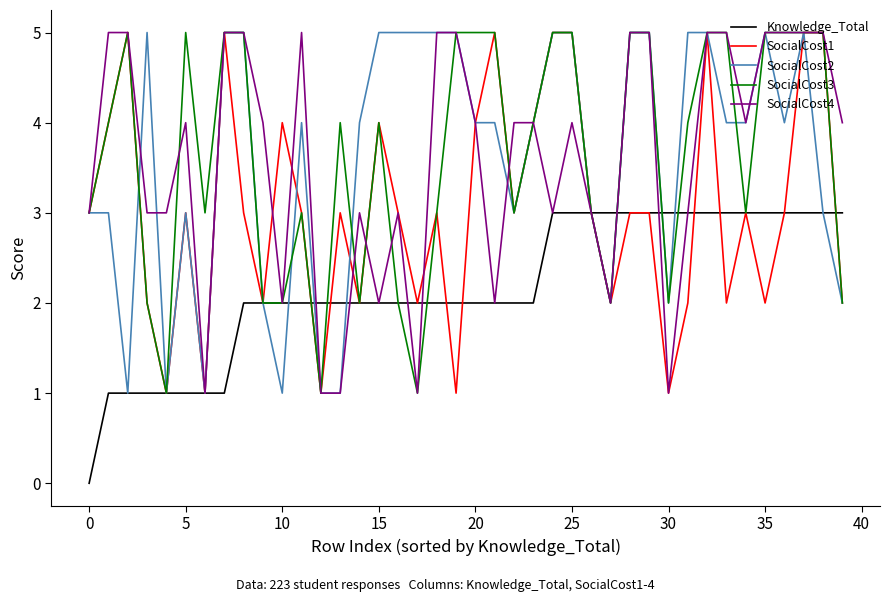

What is the highest value of the Knowledge_Total series?

3